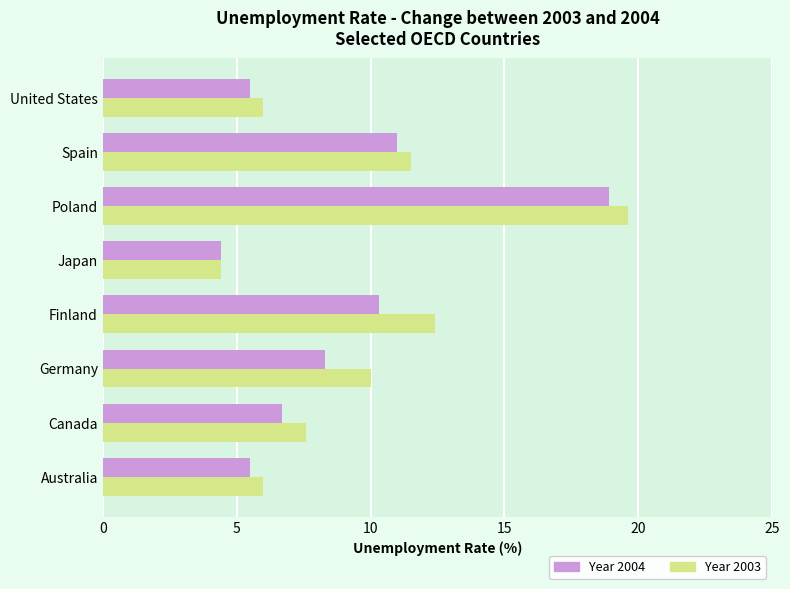

The Year 2003 series shows 15.3 at Spain. True or false?

False